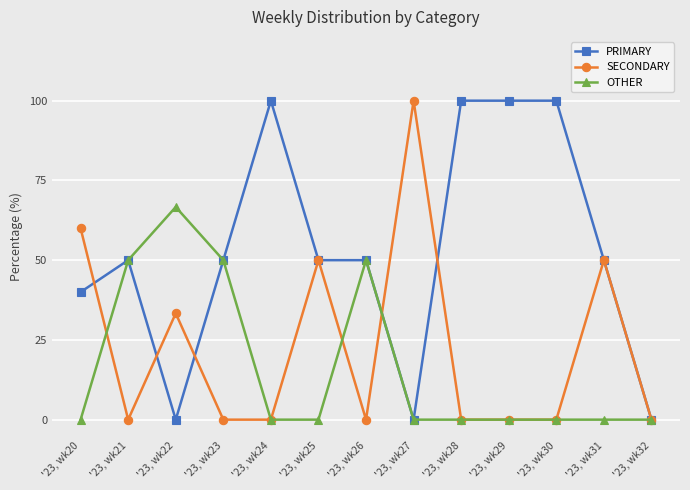

The PRIMARY series shows 100.0 at '23, wk24. True or false?

True